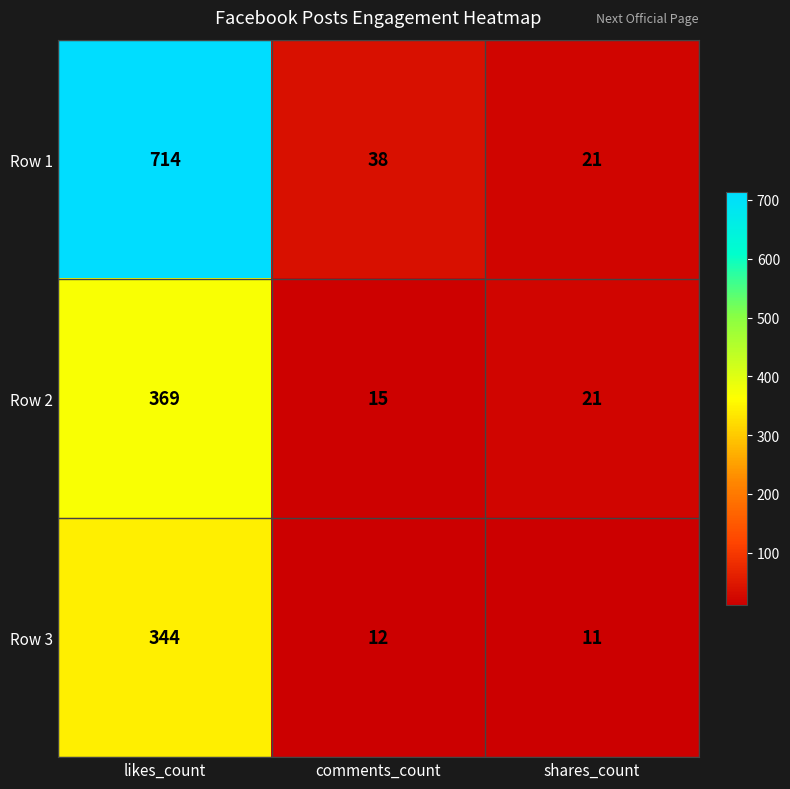

Read the Row 3 value at comments_count.

12